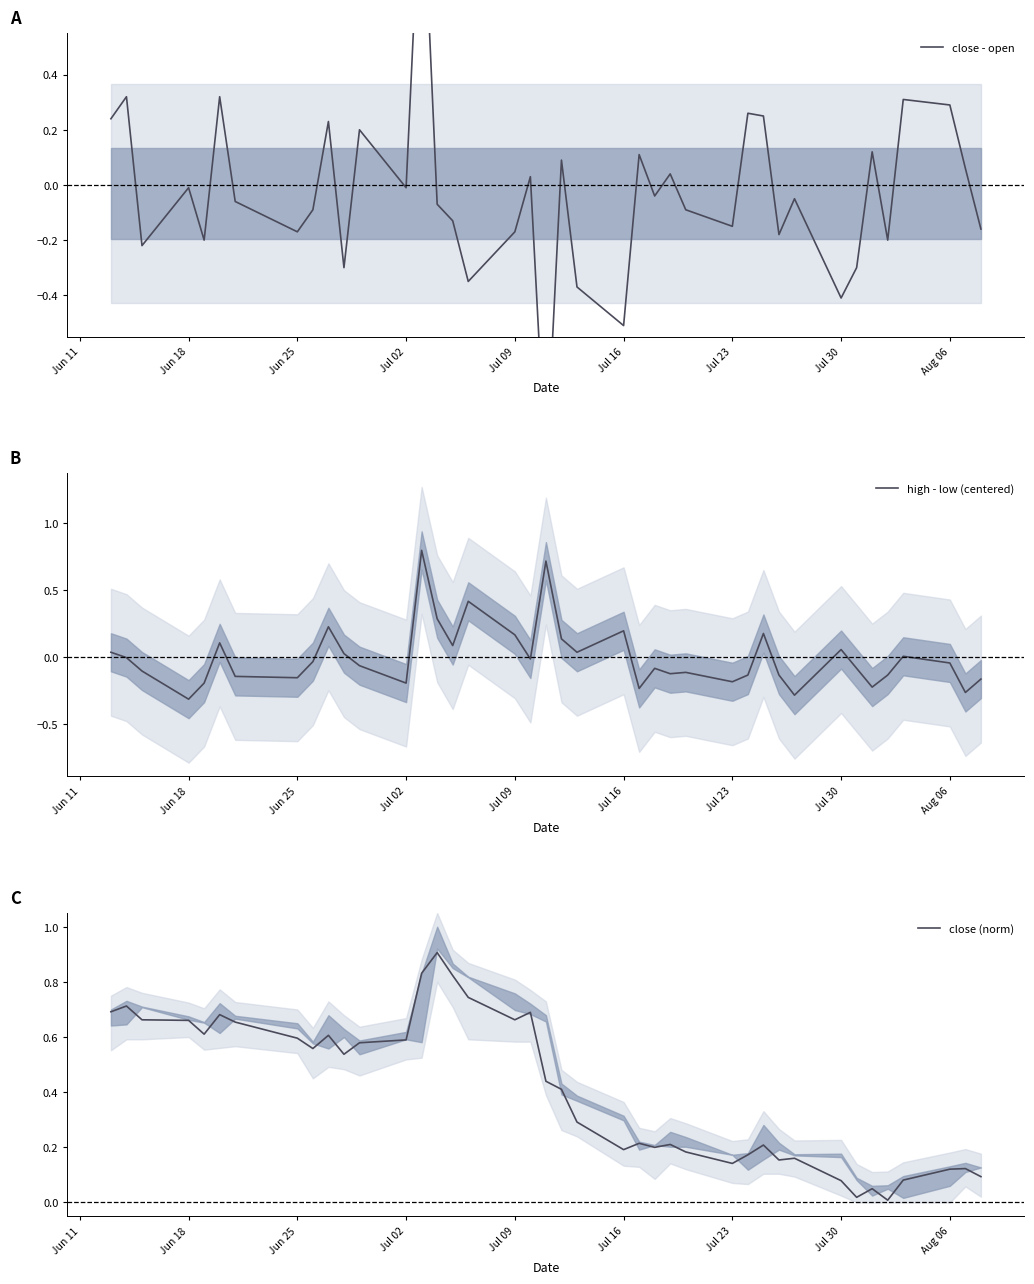

What is the maximum value shown in the chart?

1.2